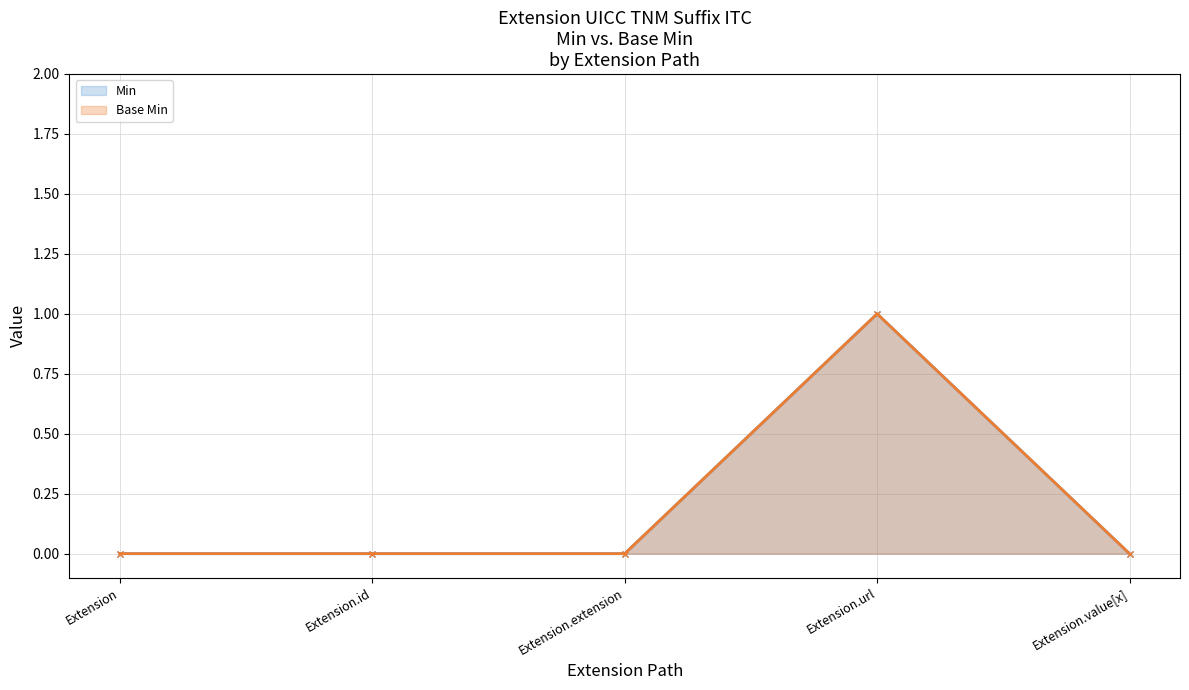

At which label does Base Min reach its minimum?

Extension